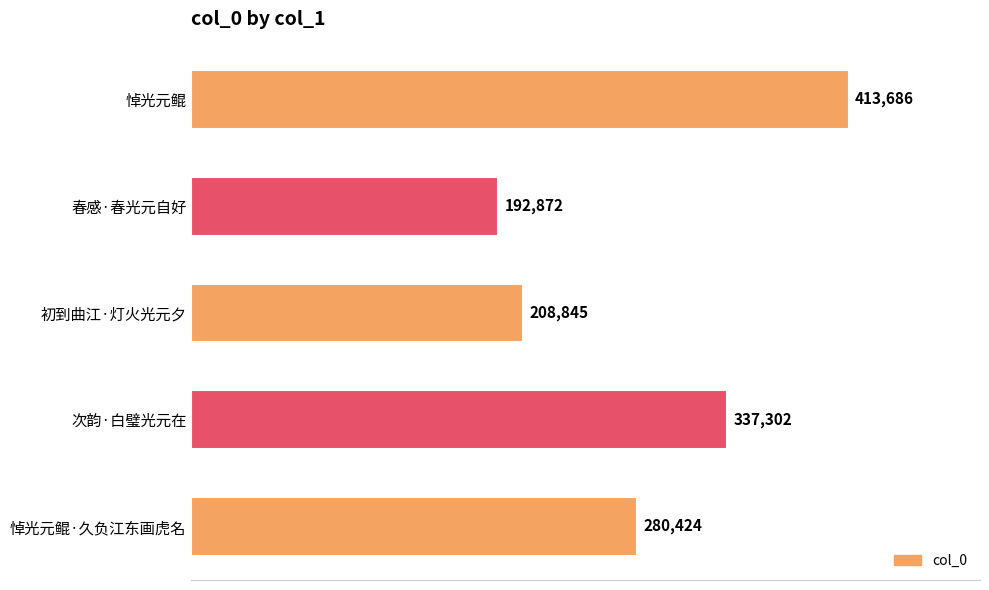

Approximately how many times larger is the value at 悼光元鲲 compared to 初到曲江·灯火光元夕?

2.0